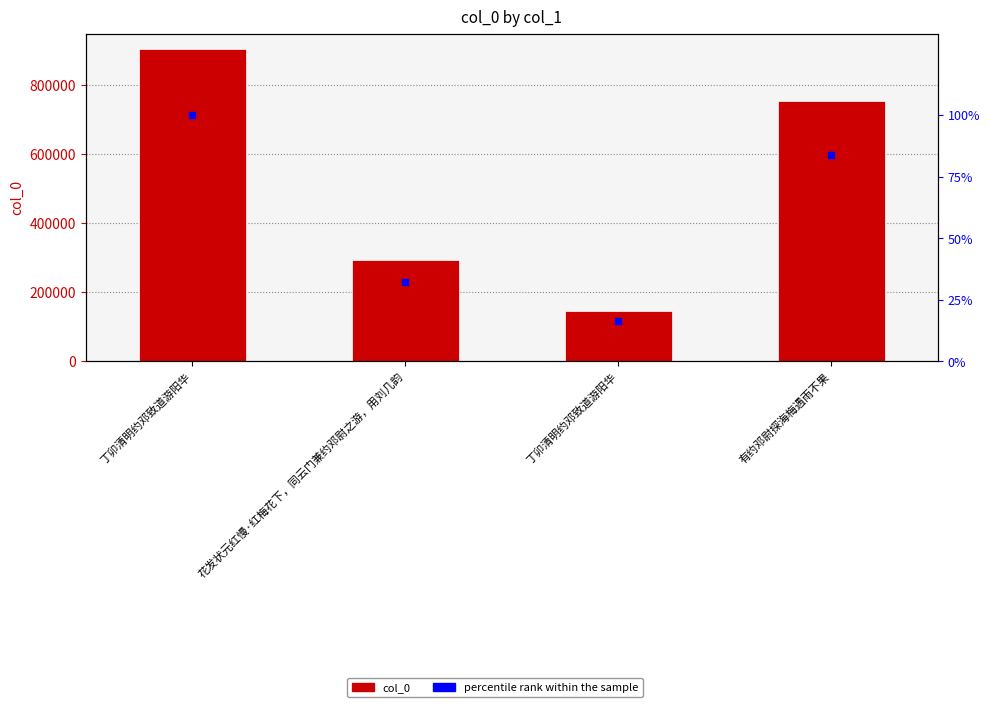

What are all the series names shown in the legend?

col_0, percentile rank within the sample